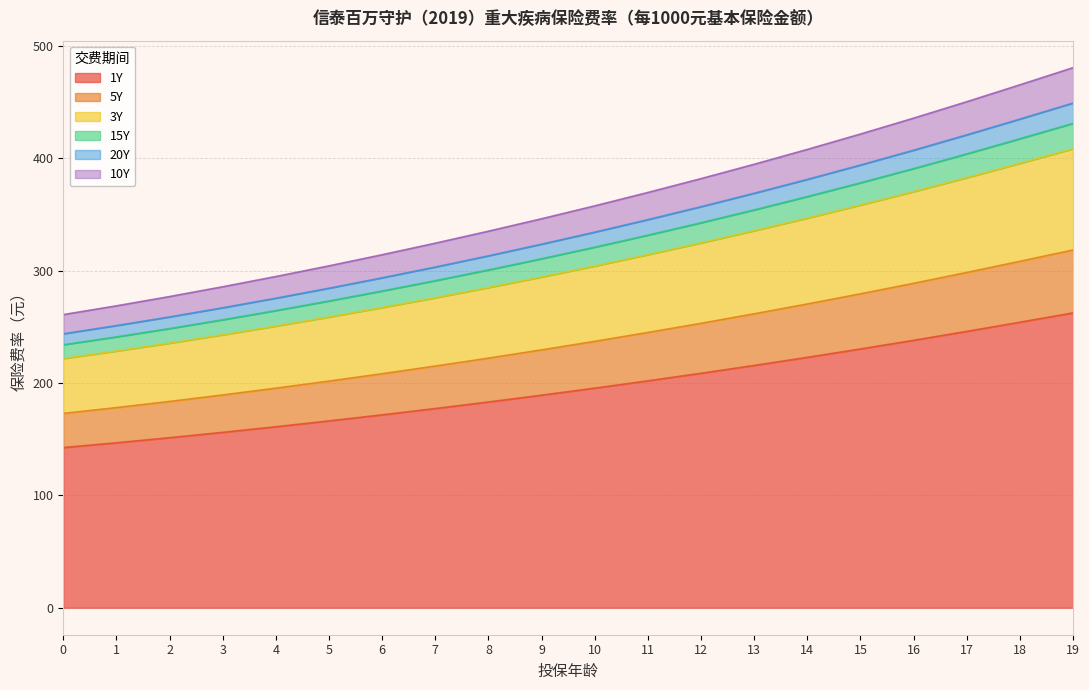

True or false: 20Y and 1Y intersect in this chart.

False